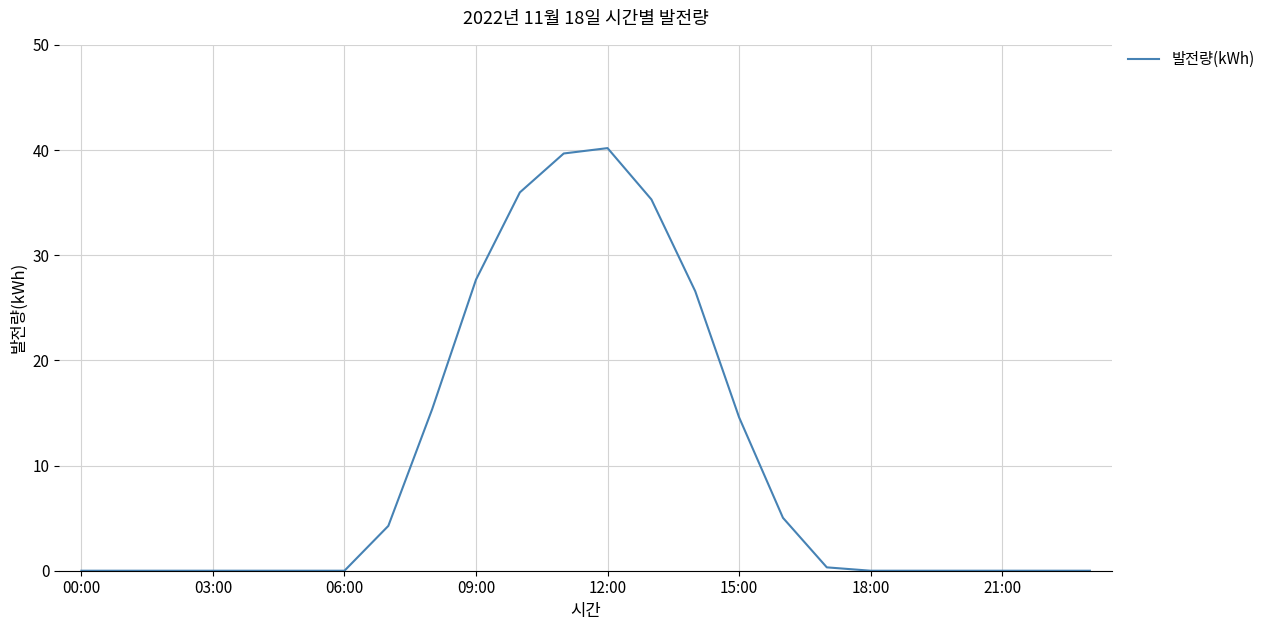

What is the difference between the maximum and minimum values?

40.2